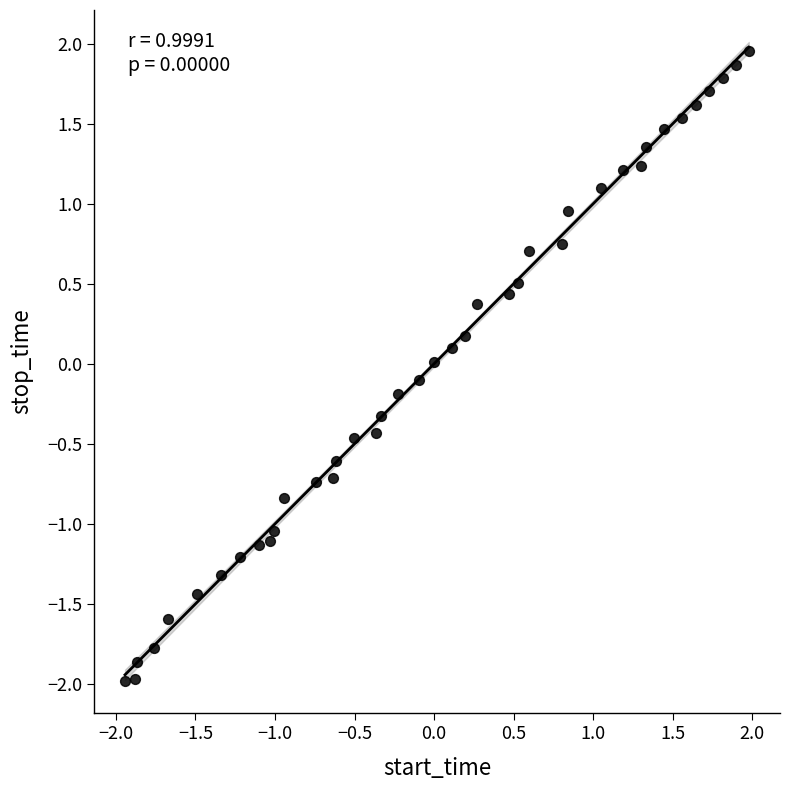

What is the range of X values (max minus min)?

3.9